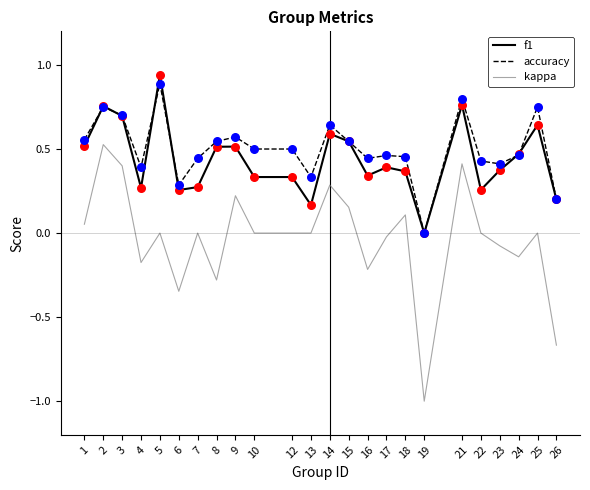

Is the value of kappa at 4 greater than the value of accuracy at 6?

No